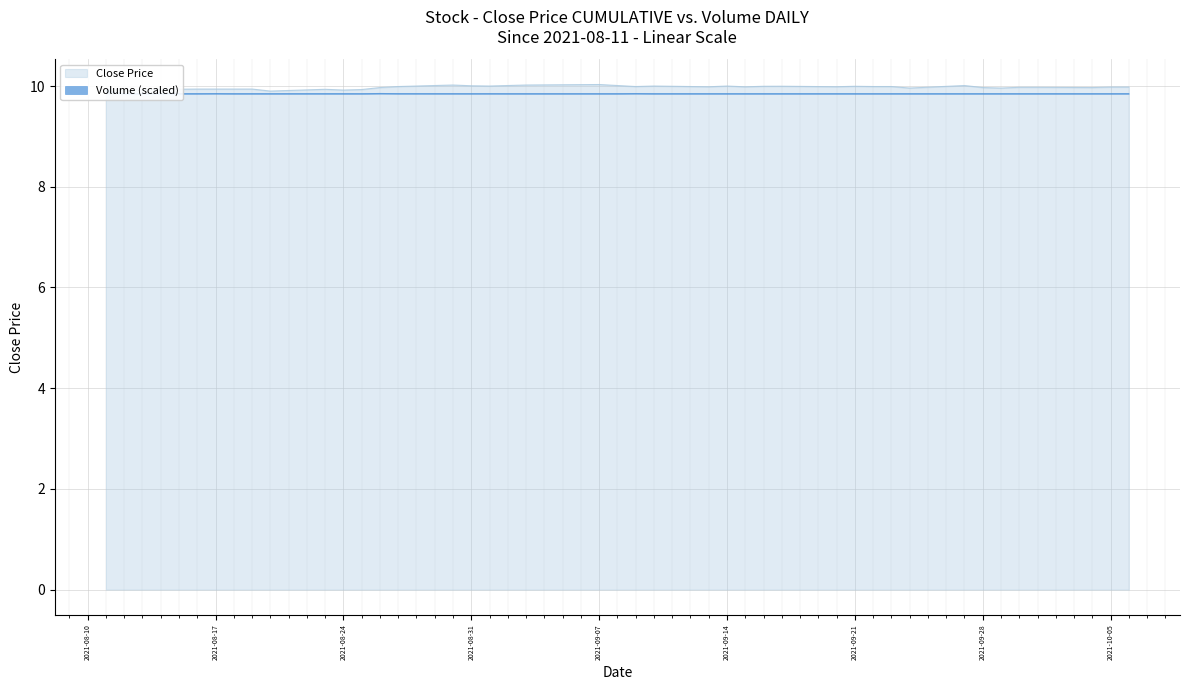

True or false: Volume and Close intersect in this chart.

False